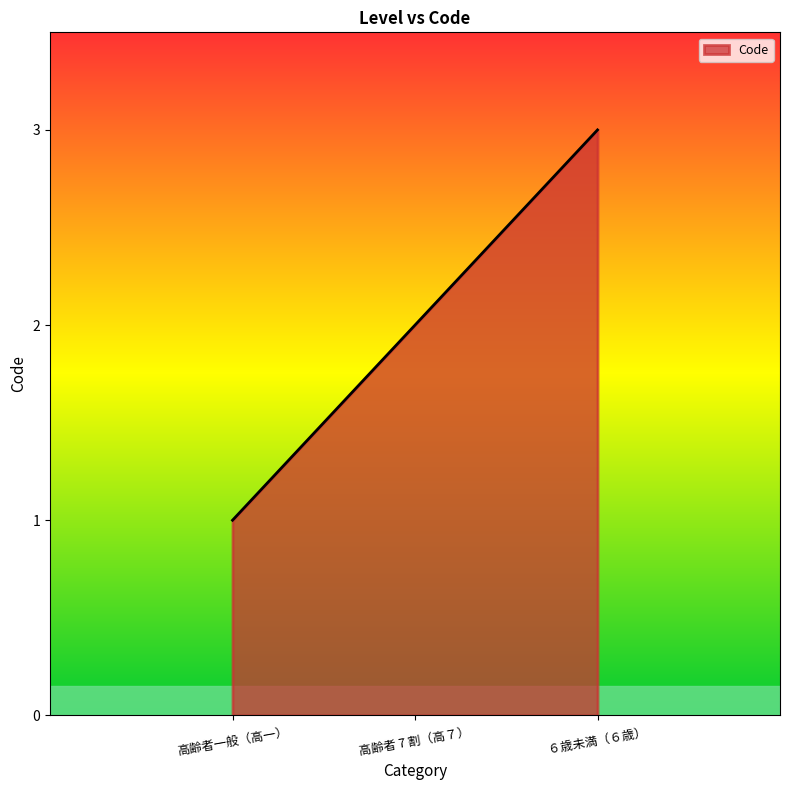

Reading left to right, what are all the values shown in this chart?

1	2	3